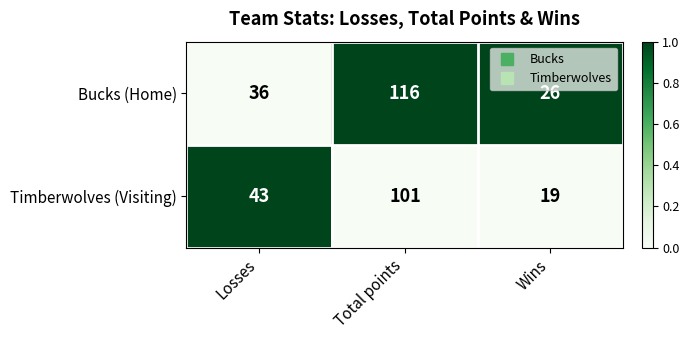

Reading right to left, what are all the values shown in this chart?

Bucks (Home): 26	116	36
Timberwolves (Visiting): 19	101	43